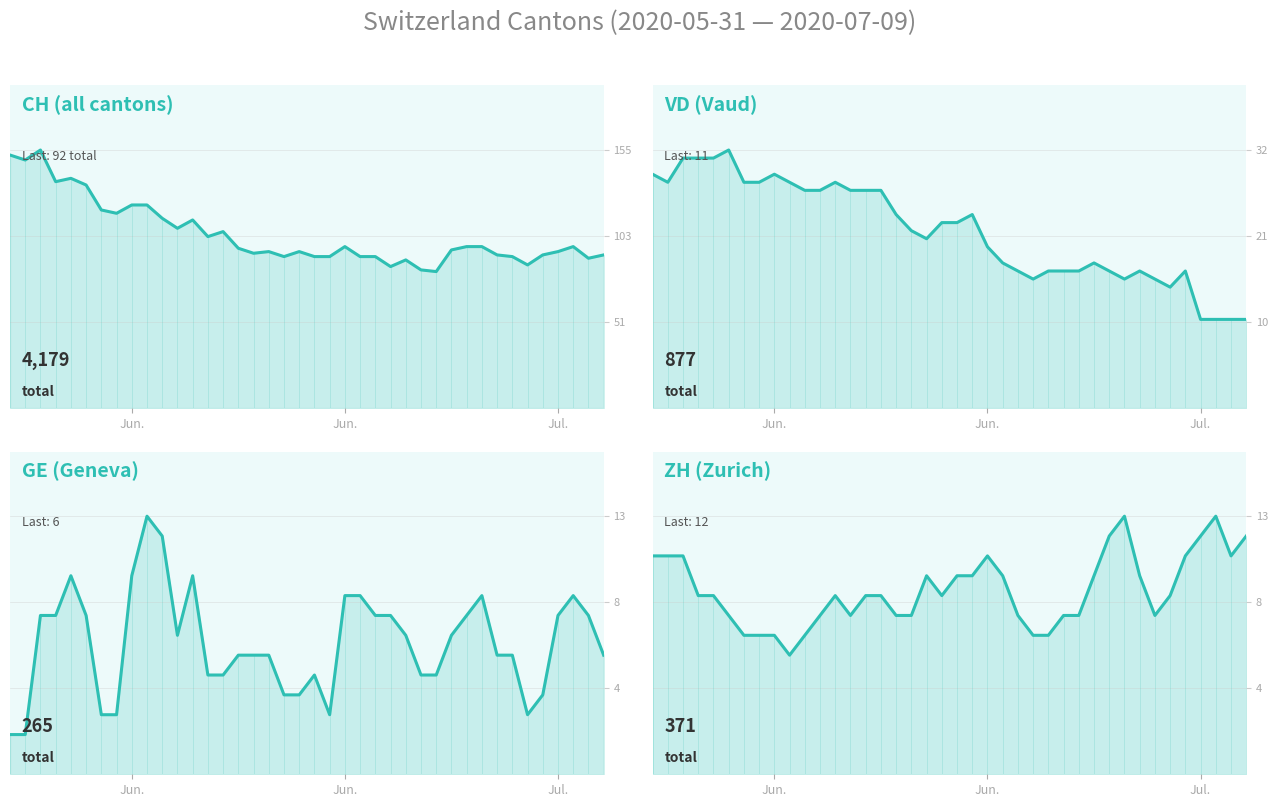

How many values in the ZH series exceed 9?

17